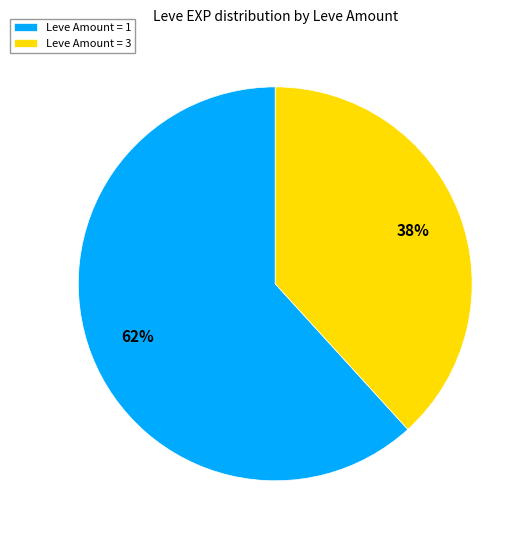

What percentage is the Leve Amount = 1 slice, to the nearest percent?

62%